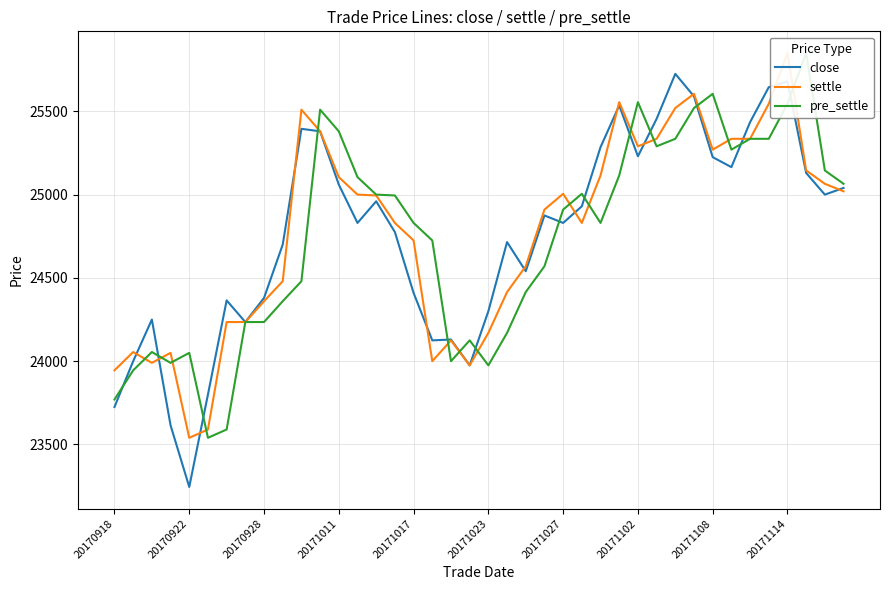

What are all the series names shown in the legend?

close, settle, pre_settle